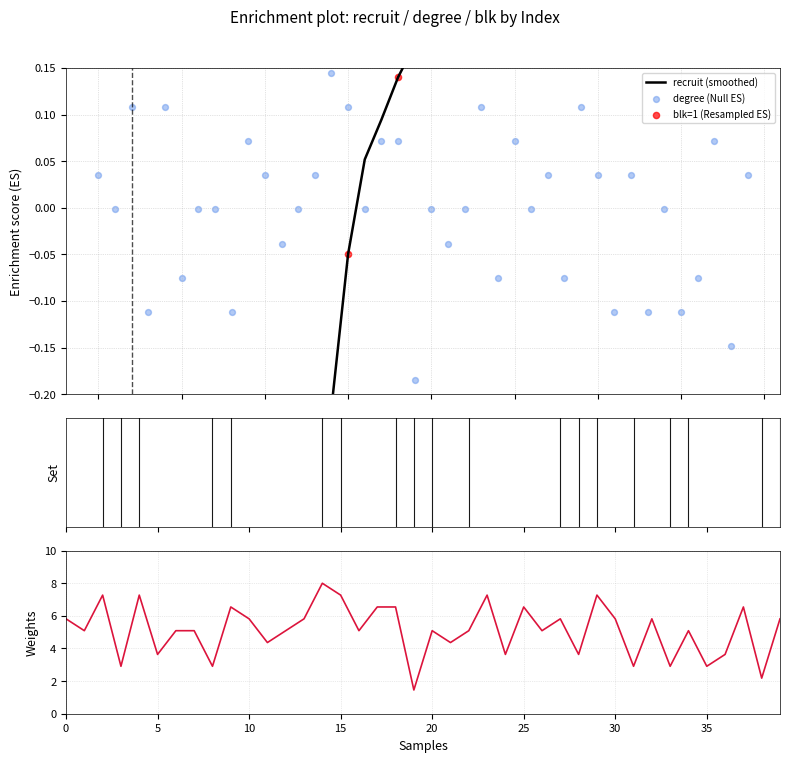

Which series reaches the maximum Y coordinate?

recruit